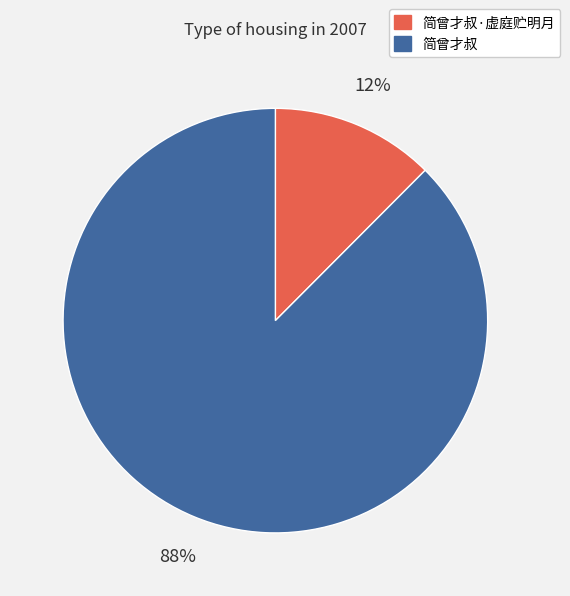

What is the largest slice in the pie chart?

简曾才叔